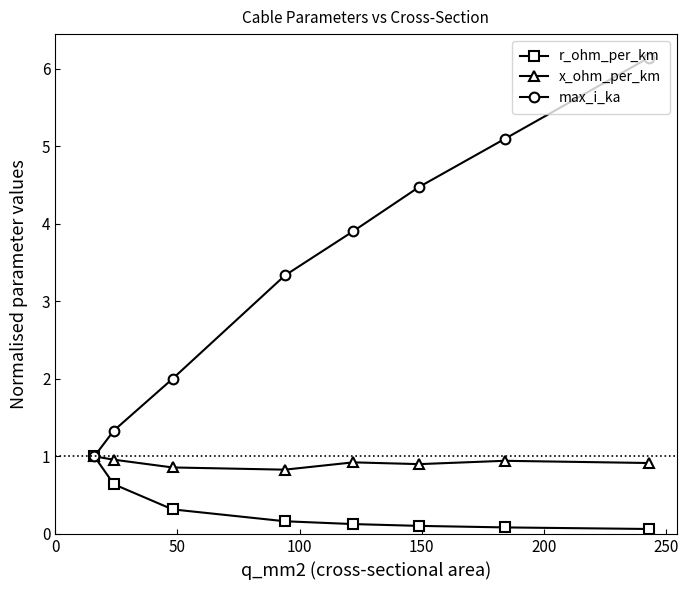

Rank the series by their average value, from lowest to highest.

r_ohm_per_km, x_ohm_per_km, max_i_ka